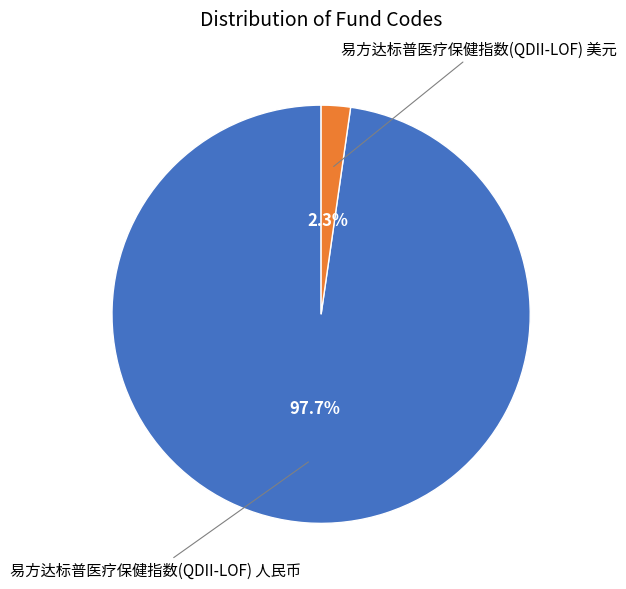

What is the smallest slice in the pie chart?

易方达标普医疗保健指数(QDII-LOF) 美元